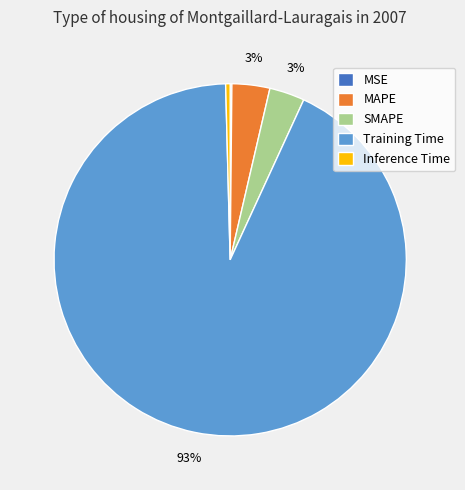

To the nearest percent, what is the average slice percentage?

20%